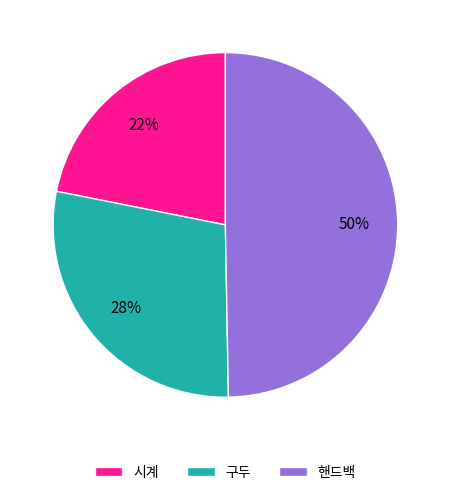

Which category has the biggest portion of the pie?

핸드백